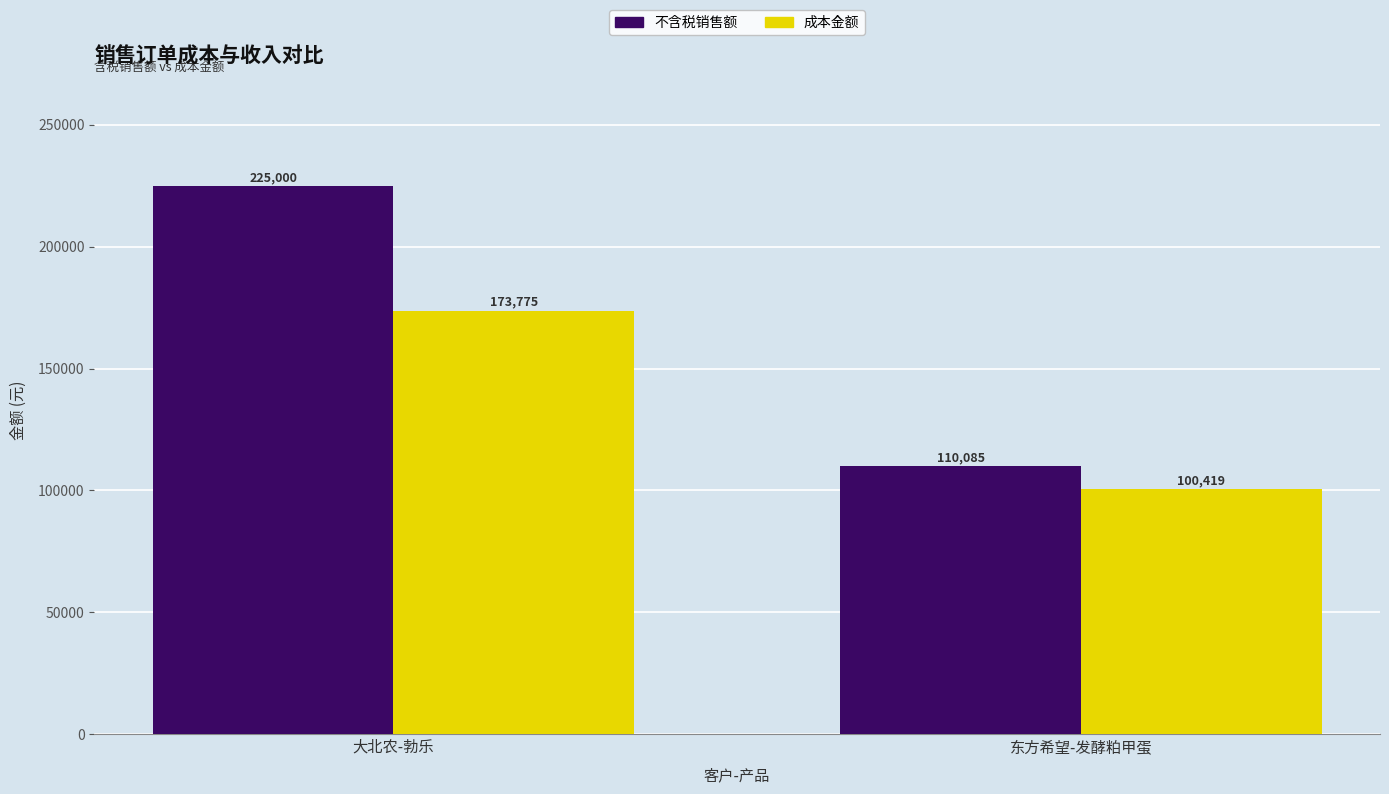

How many 成本金额 values are between 100419 and 173775?

2